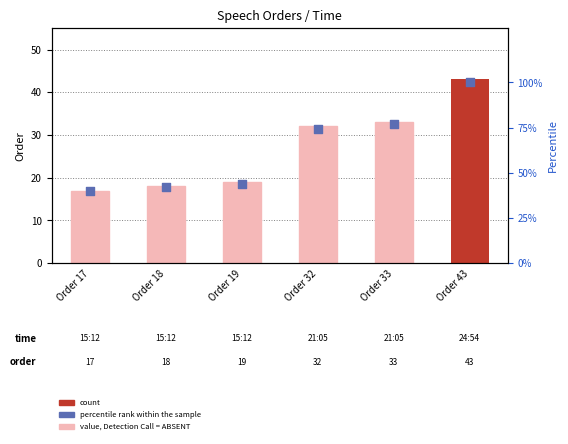

Which series has the largest total across all categories?

percentile rank within the sample